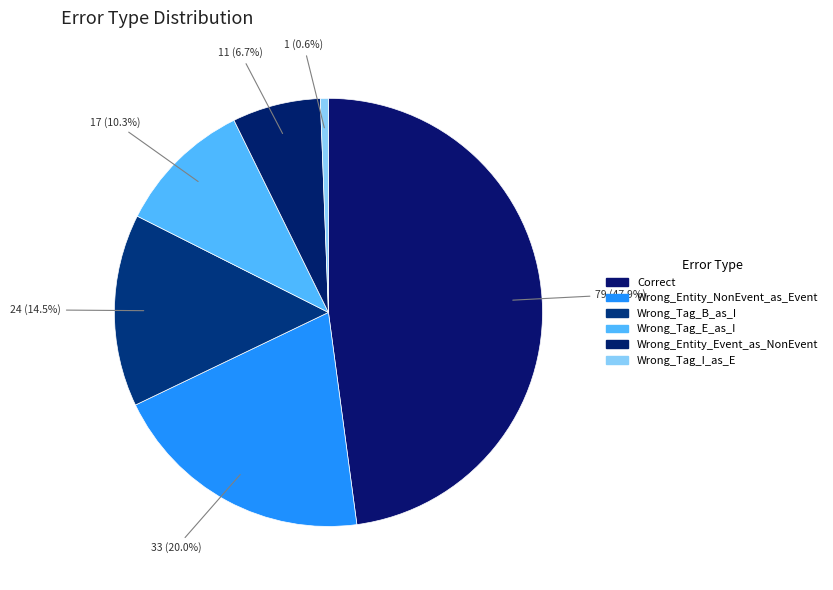

How many slices are in this pie chart?

6